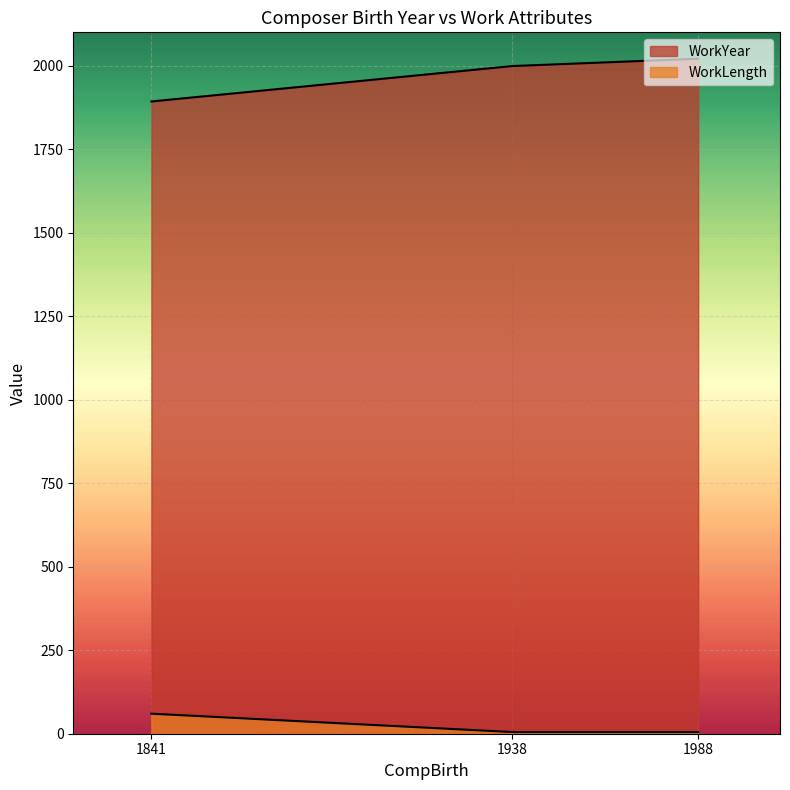

Which has a higher value, 1938 or 1841?

1938